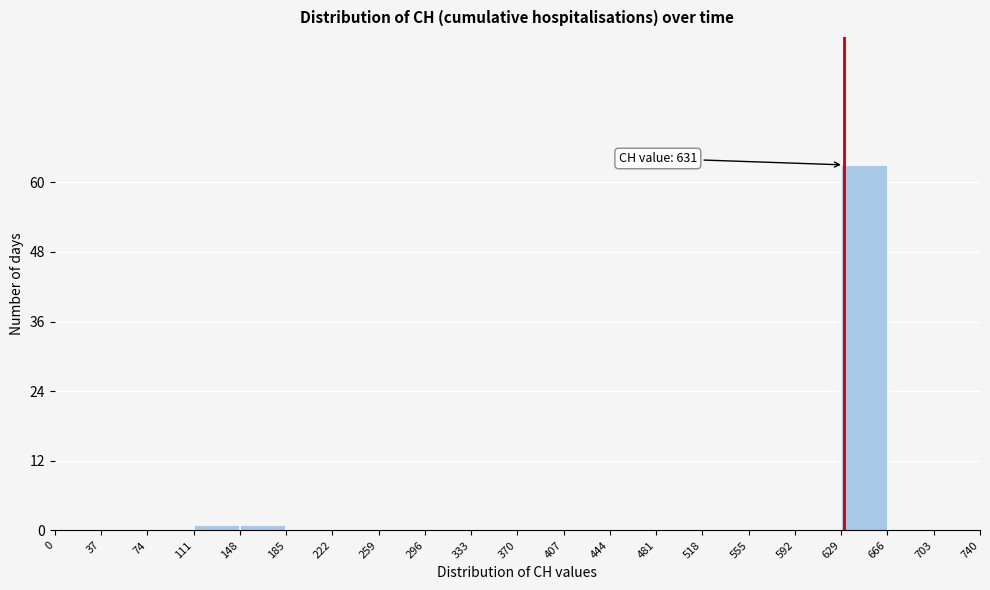

Which range on the x-axis has the tallest bar?

629 to 666